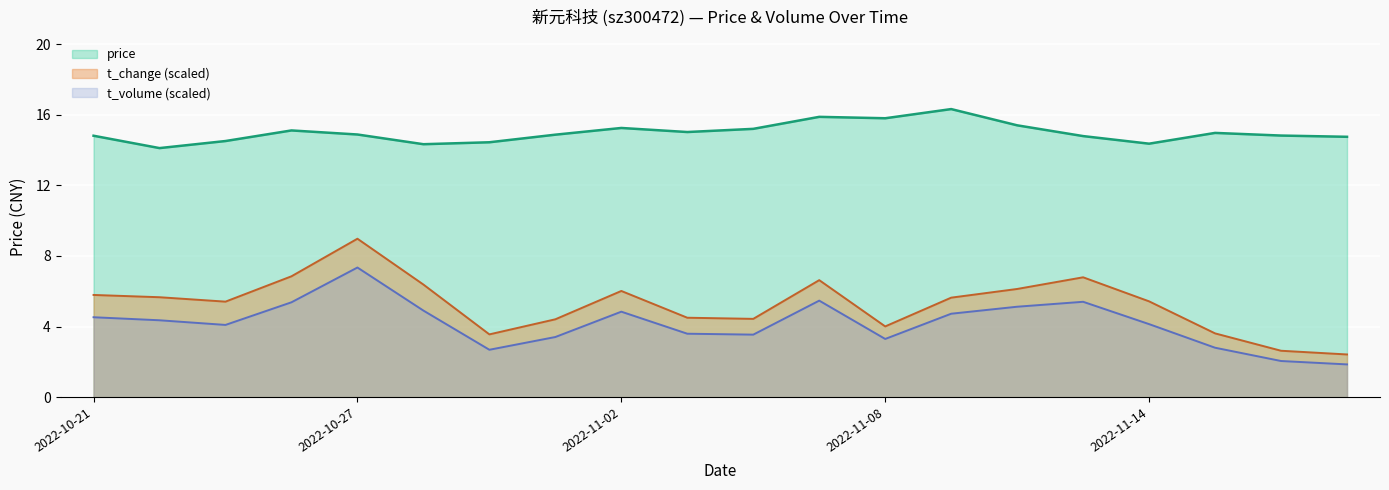

True or false: price has more than 0 interior local peaks.

True